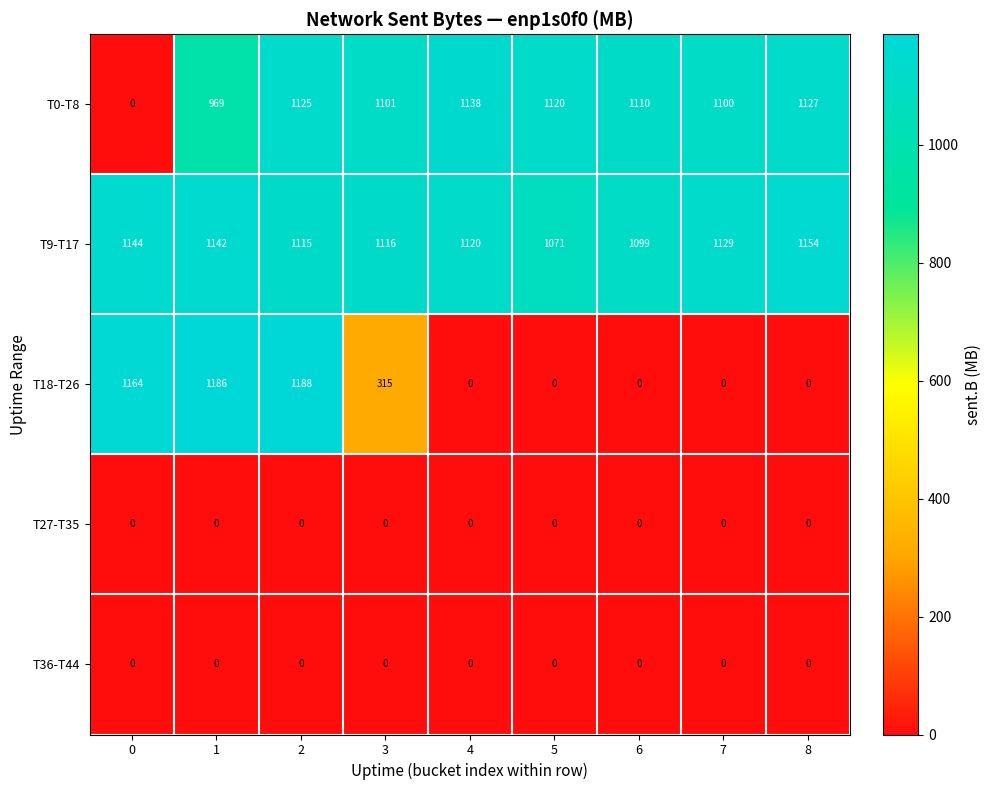

Which series changed the most between 4 and 7?

T0-T8